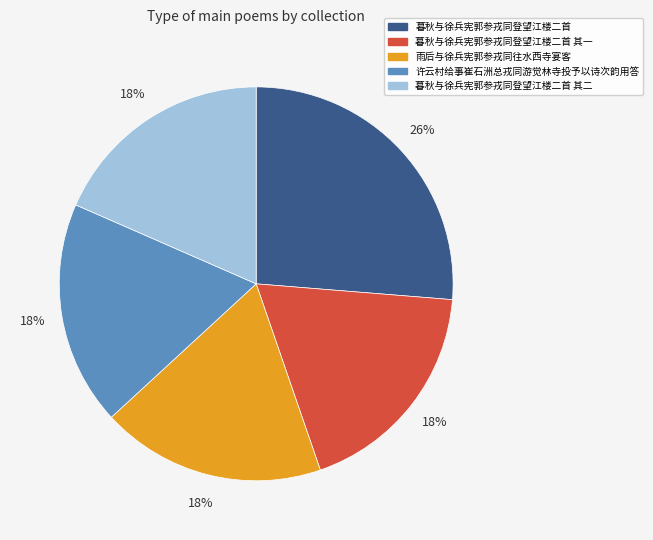

Which slice is the largest?

暮秋与徐兵宪郭参戎同登望江楼二首